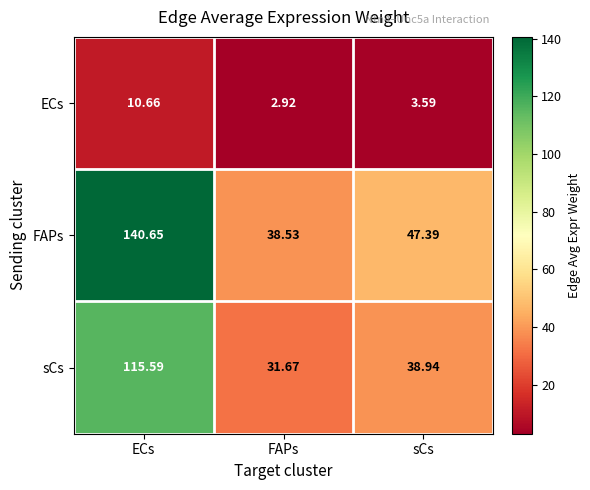

Which series has the widest spread of values?

FAPs